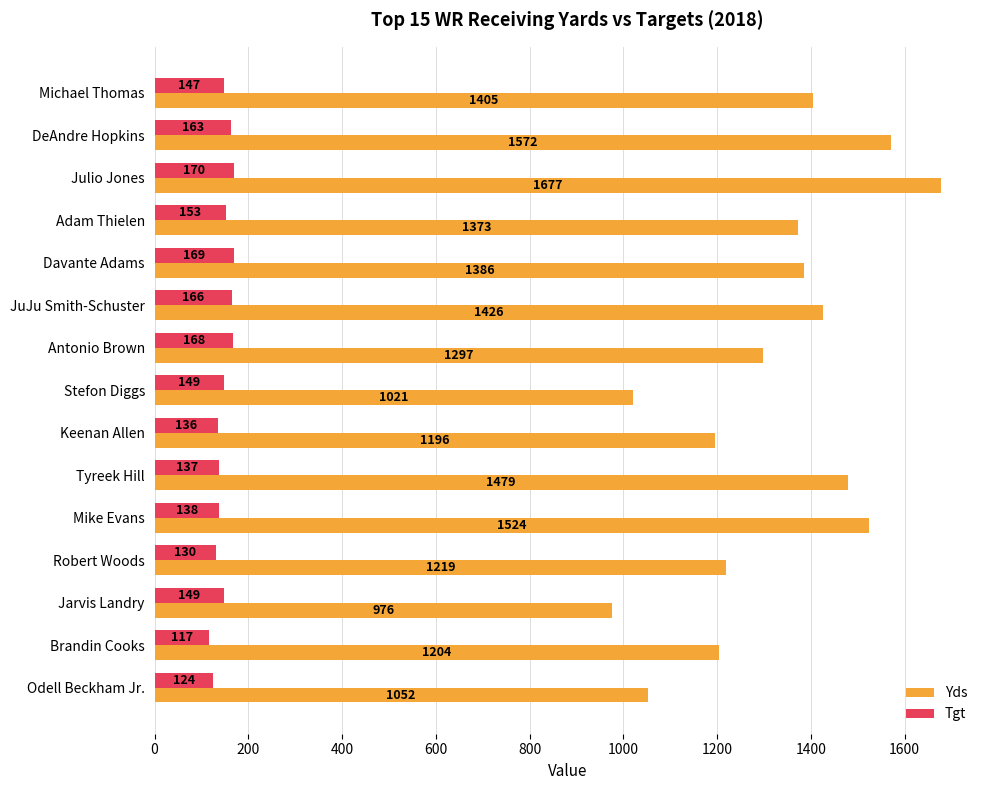

What is the maximum value shown in the chart?

1677